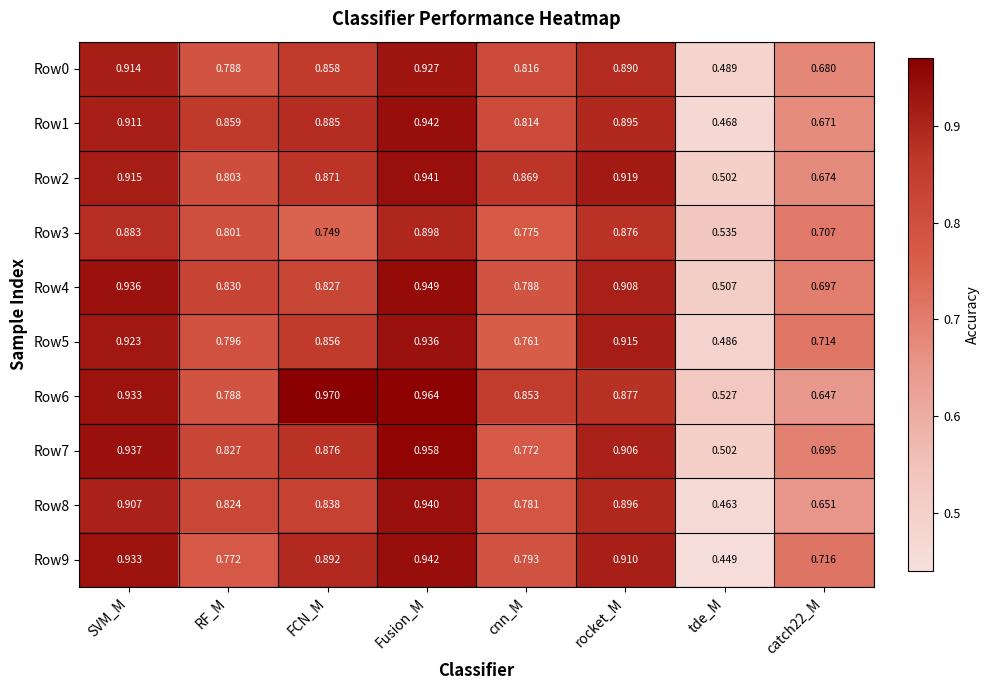

Which label corresponds to the largest value in the chart?

FCN_M